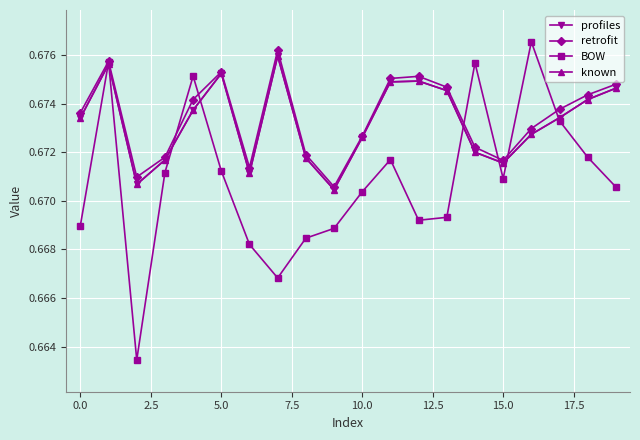

What is the lowest value of the profiles series?

0.7